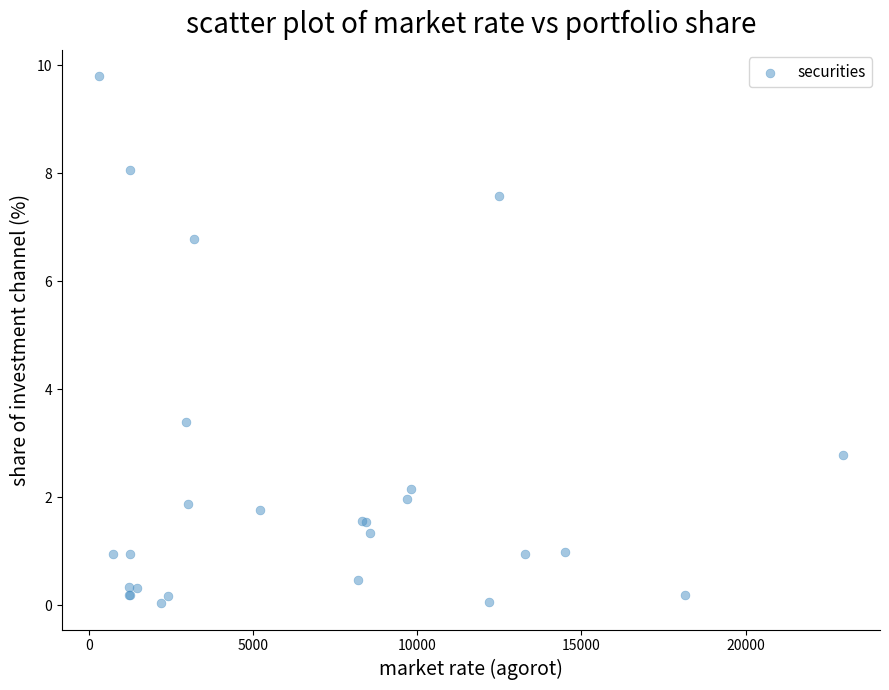

What Y value in the scatter plot is closest to 4?

3.4